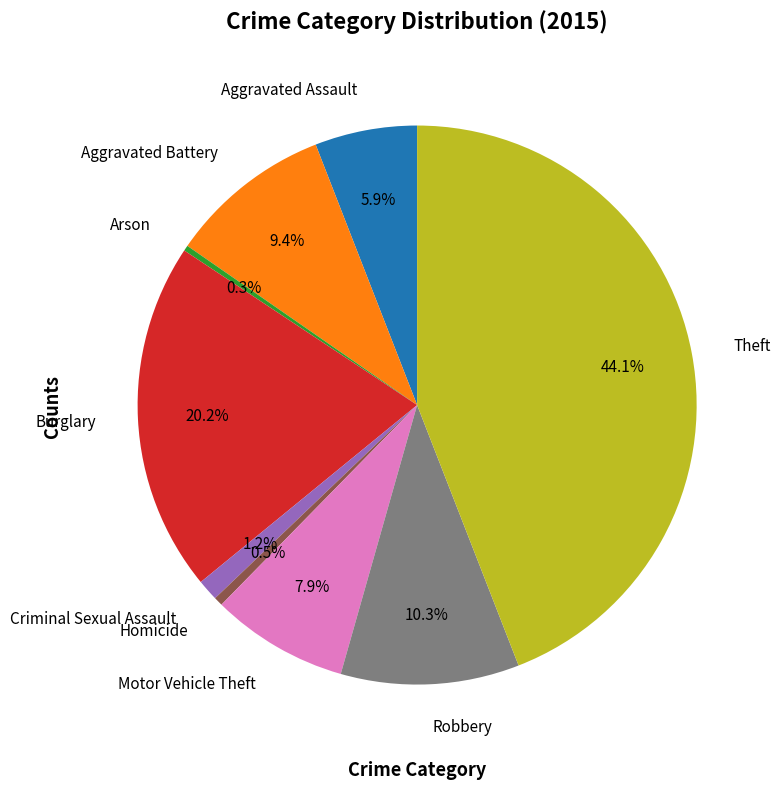

What is the ratio of the value at Robbery to the value at Theft?

0.2